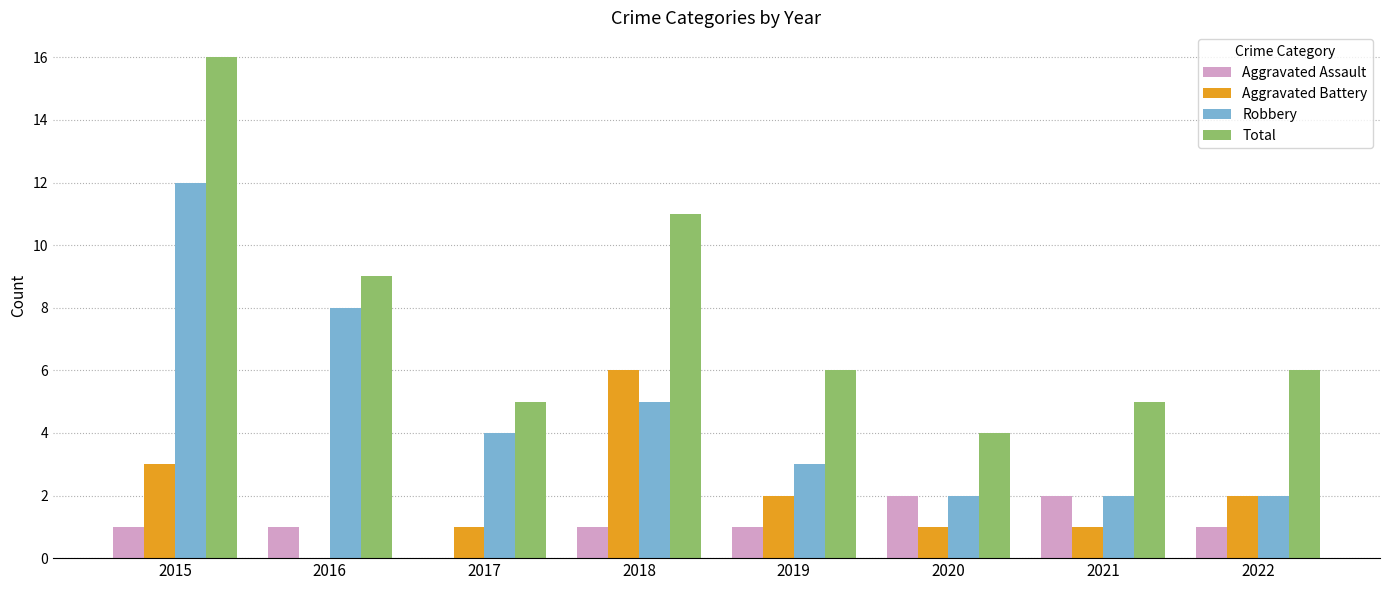

What is the approximate value of Aggravated Battery at 2018?

6